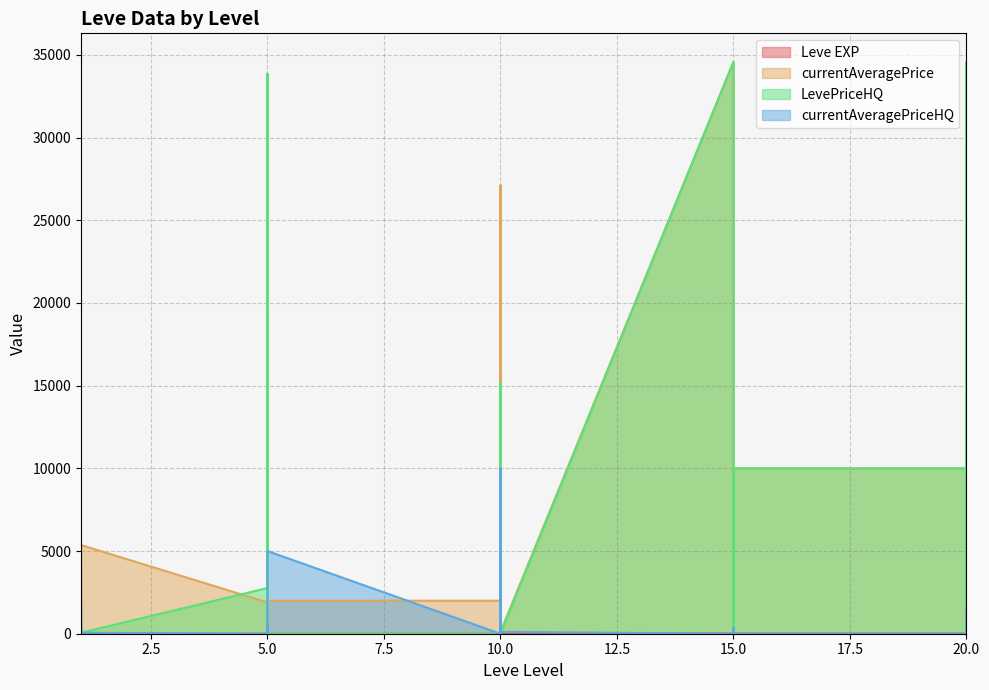

What is the difference between the second highest and second lowest values in the LevePriceHQ series?

34571